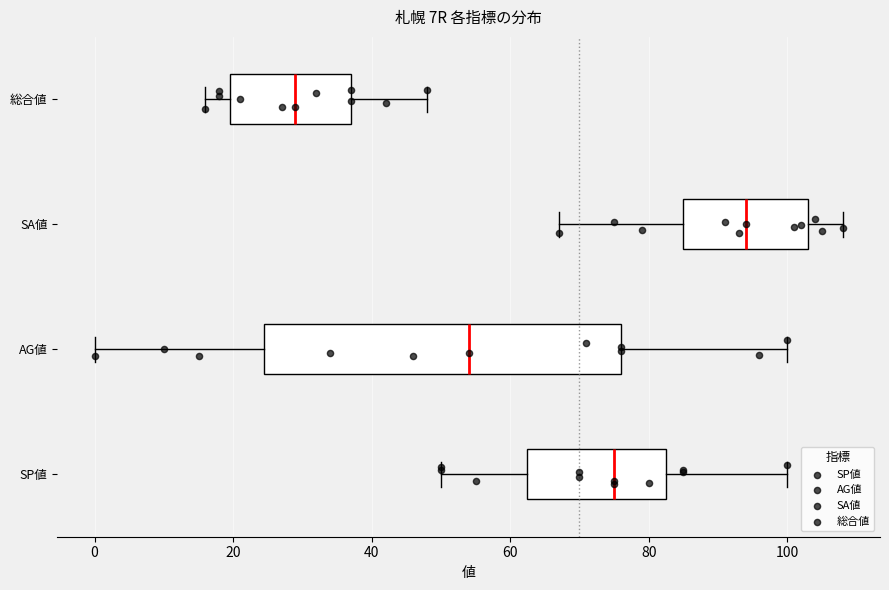

Reading bottom to top, read every box against the x-axis: the position of its median line, the range the box covers, and the ends of its whiskers. The values are not printed on the chart, so give them approximately, as read against the axis.

SP値: median 76, box 62 to 82, whiskers 50 to 100
AG値: median 54, box 24 to 76, whiskers 0 to 100
SA値: median 94, box 86 to 104, whiskers 68 to 108
総合値: median 30, box 20 to 38, whiskers 16 to 48